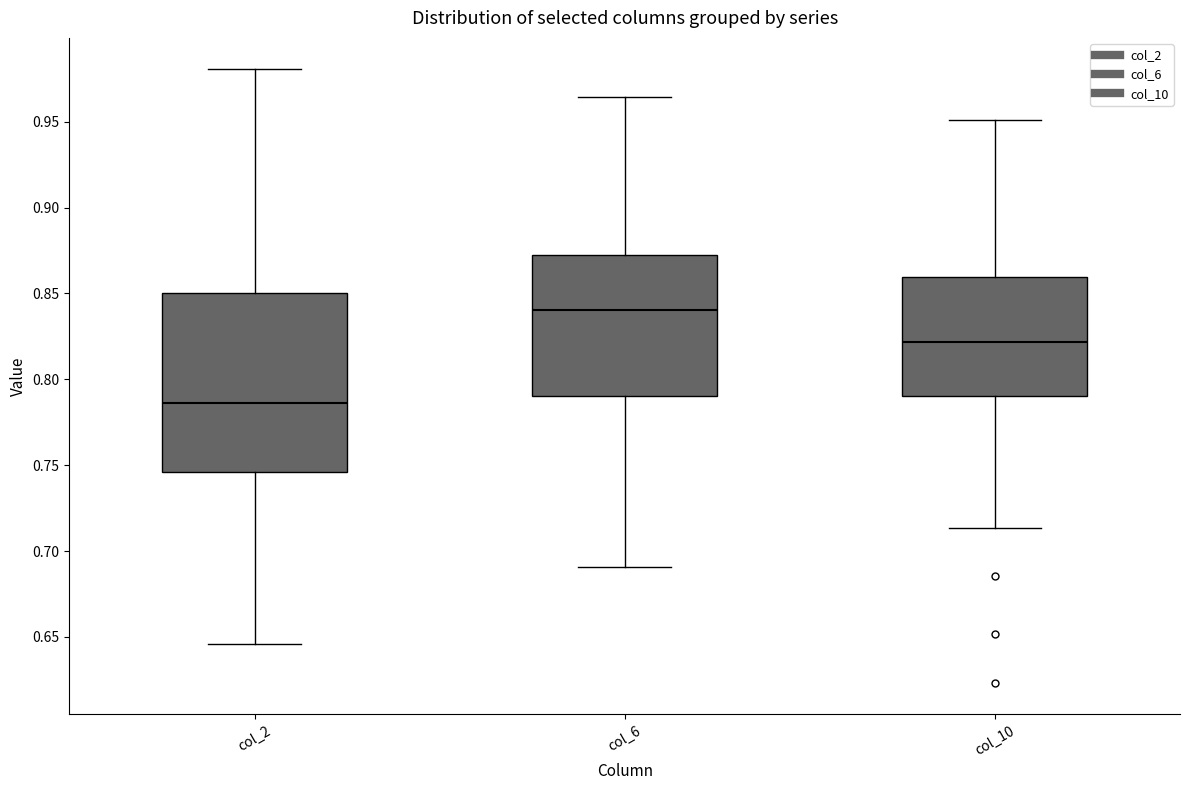

Reading left to right, read every box against the y-axis: the position of its median line, the range the box covers, and the ends of its whiskers. The values are not printed on the chart, so give them approximately, as read against the axis.

col_2: median 0.785, box 0.745 to 0.850, whiskers 0.645 to 0.980
col_6: median 0.840, box 0.790 to 0.870, whiskers 0.690 to 0.965
col_10: median 0.820, box 0.790 to 0.860, whiskers 0.715 to 0.950